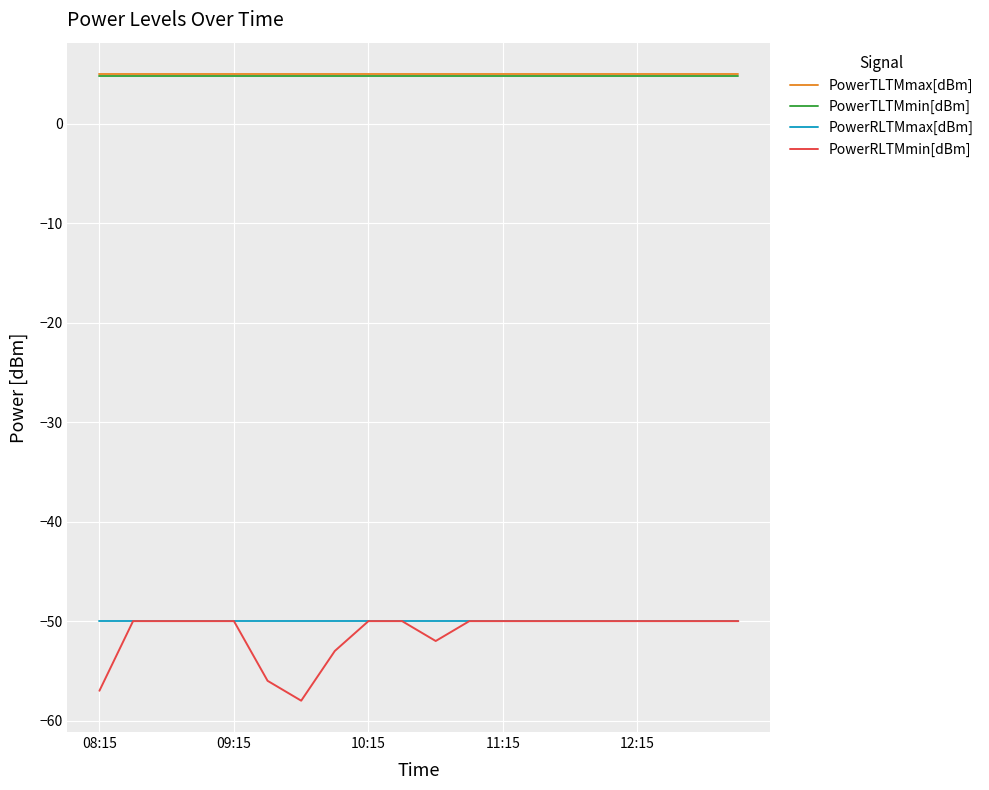

What is the highest value of the PowerRLTMmin[dBm] series?

-50.0